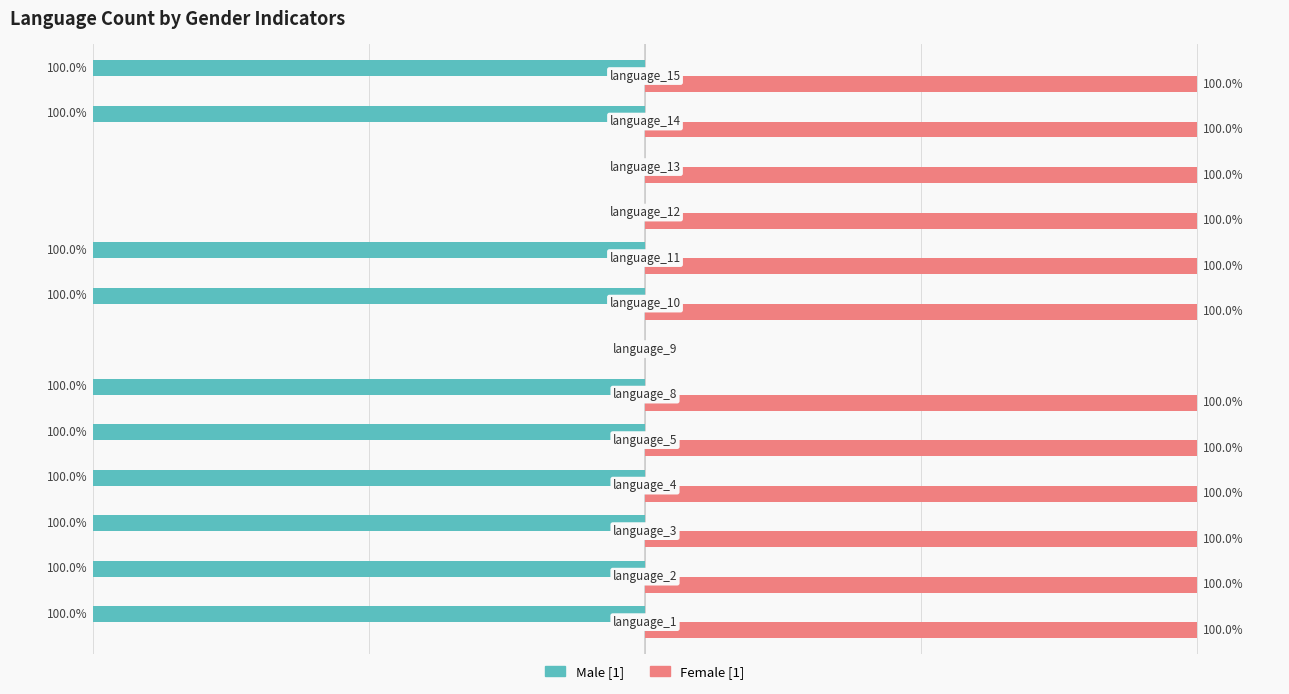

What are all the series names shown in the legend?

Male [1], Female [1]